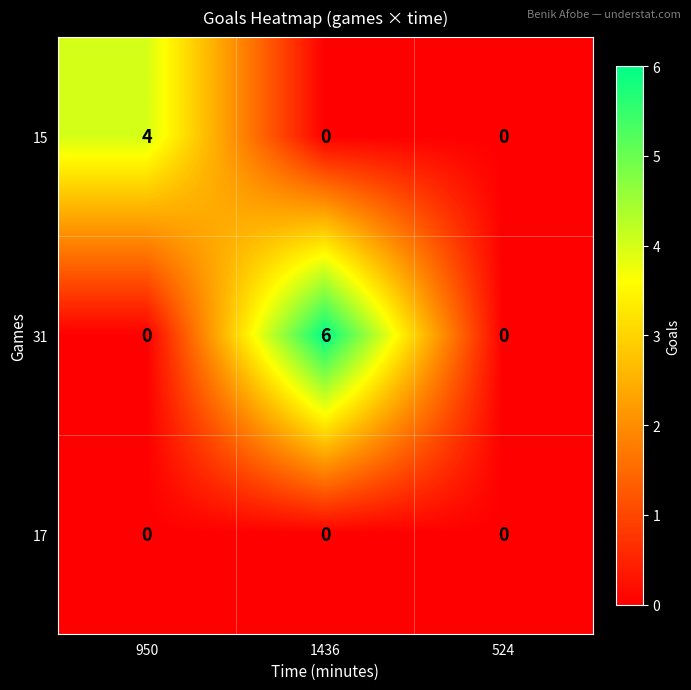

Which series has the largest total across all categories?

31